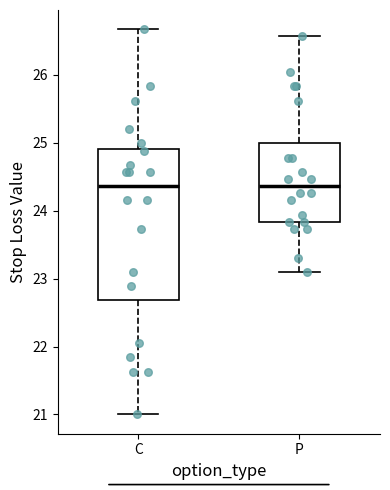

Reading left to right, read every box against the y-axis: the position of its median line, the range the box covers, and the ends of its whiskers. The values are not printed on the chart, so give them approximately, as read against the axis.

C: median 24.4, box 22.7 to 24.9, whiskers 21.0 to 26.7
P: median 24.4, box 23.8 to 25.0, whiskers 23.1 to 26.6